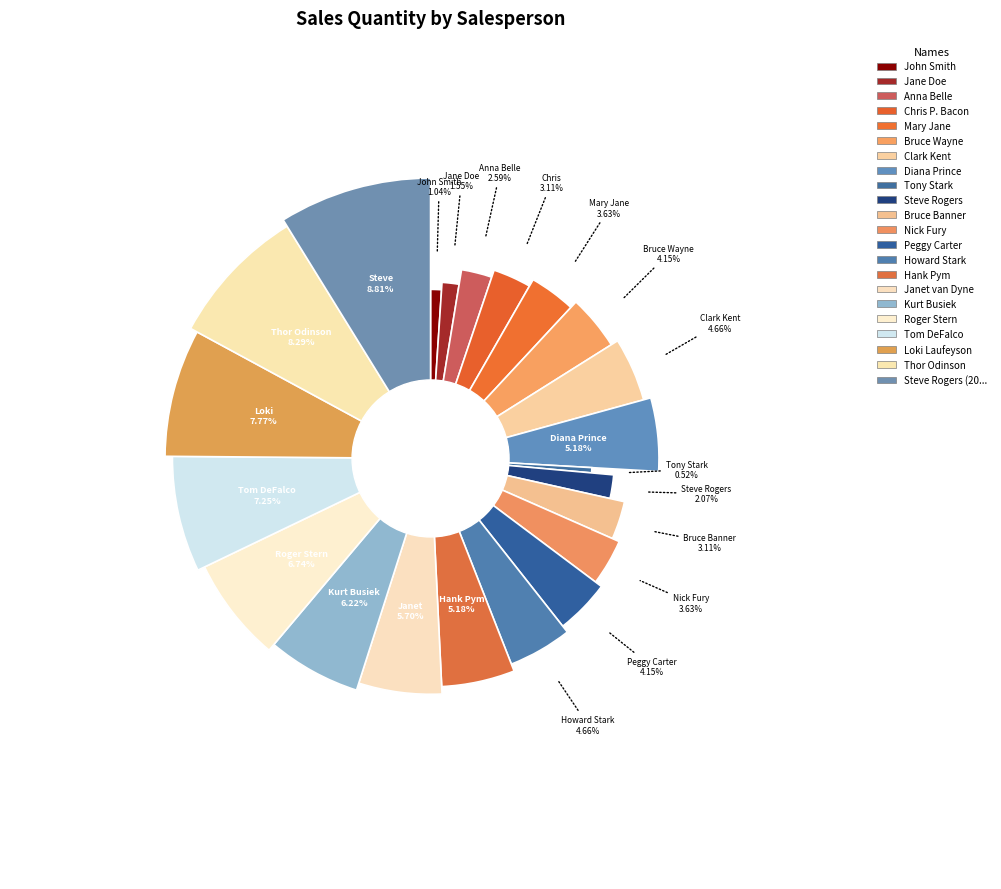

How many segments does this pie chart have?

22